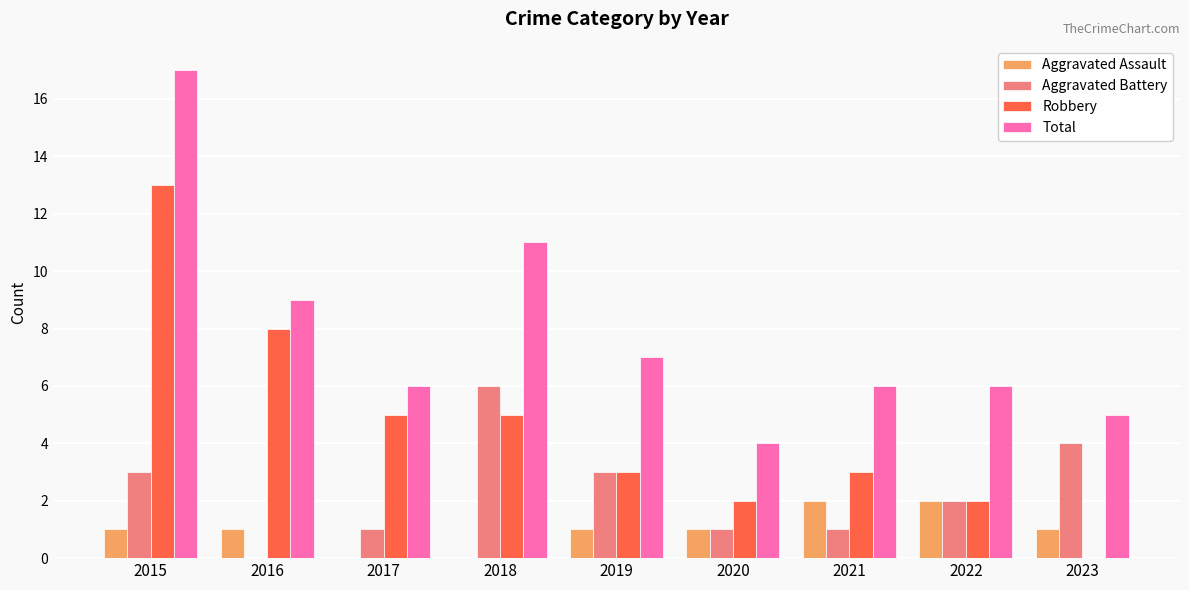

Which category has the highest value across all series?

2015